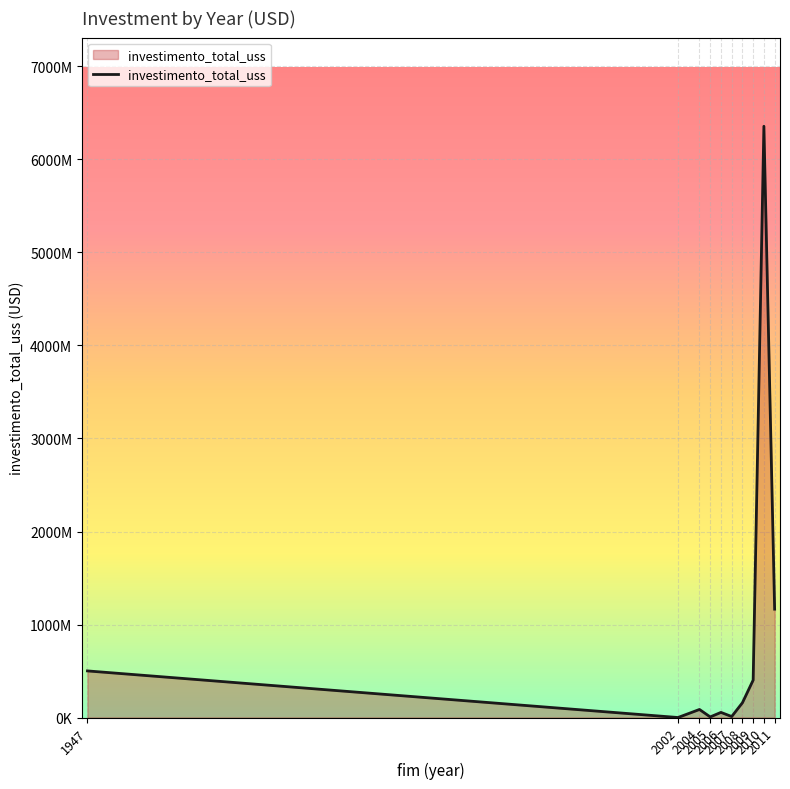

Reading left to right, transcribe all the data shown in this chart.

1947=501000000	2002=0	2004=86500000	2005=6280000	2006=55000000	2007=10500000	2008=158617063	2009=402070836	2010=6357104609	2011=1165040381